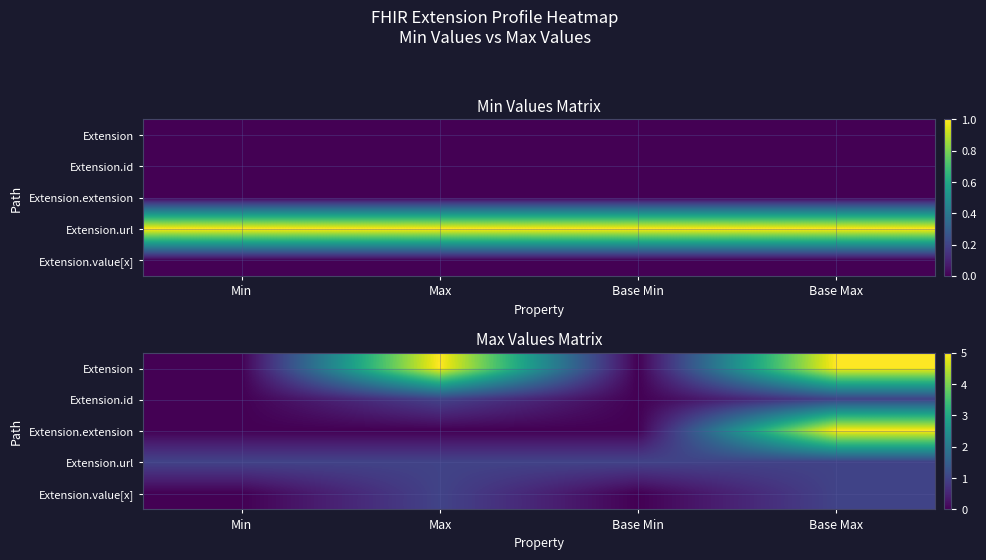

At which category is the sum across all series the highest?

Base Max